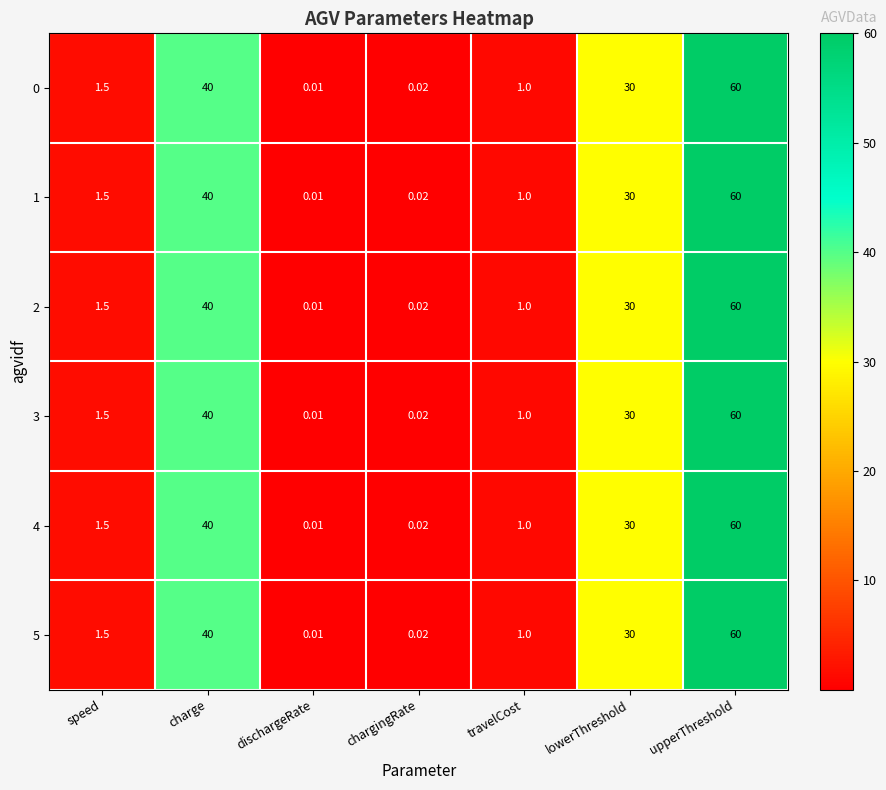

At which category does the chart reach its minimum across all series?

dischargeRate